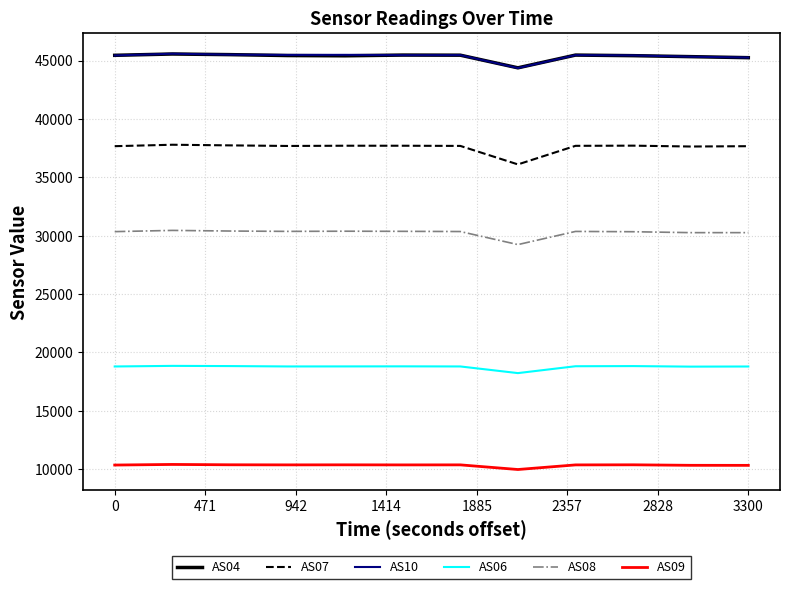

What is the maximum value shown in the chart?

45582